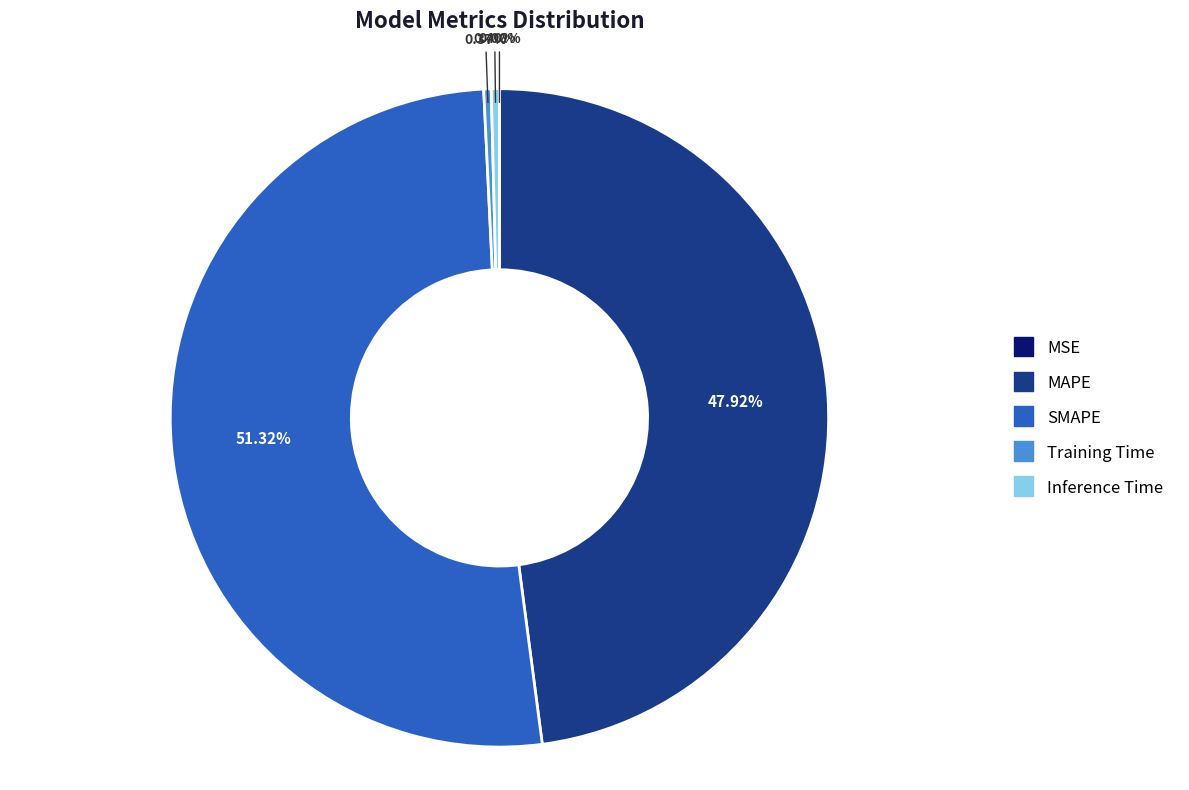

The SMAPE slice represents 37% of the pie. True or false?

False